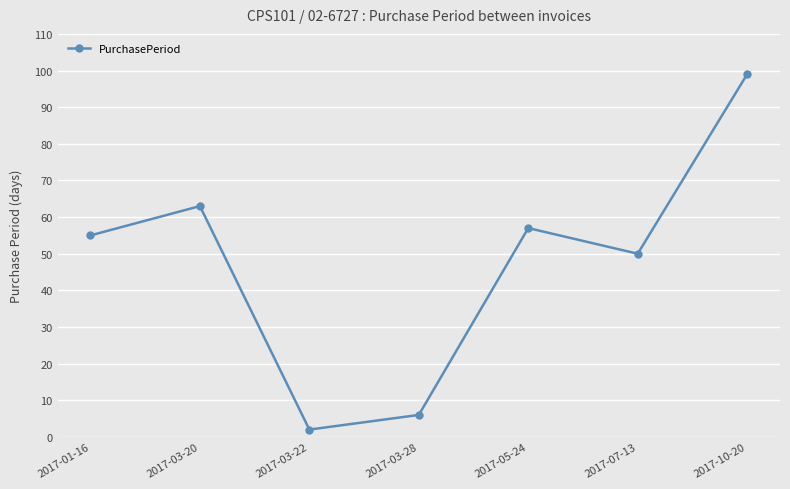

Is it true that the value at 2017-03-20 is 63?

True